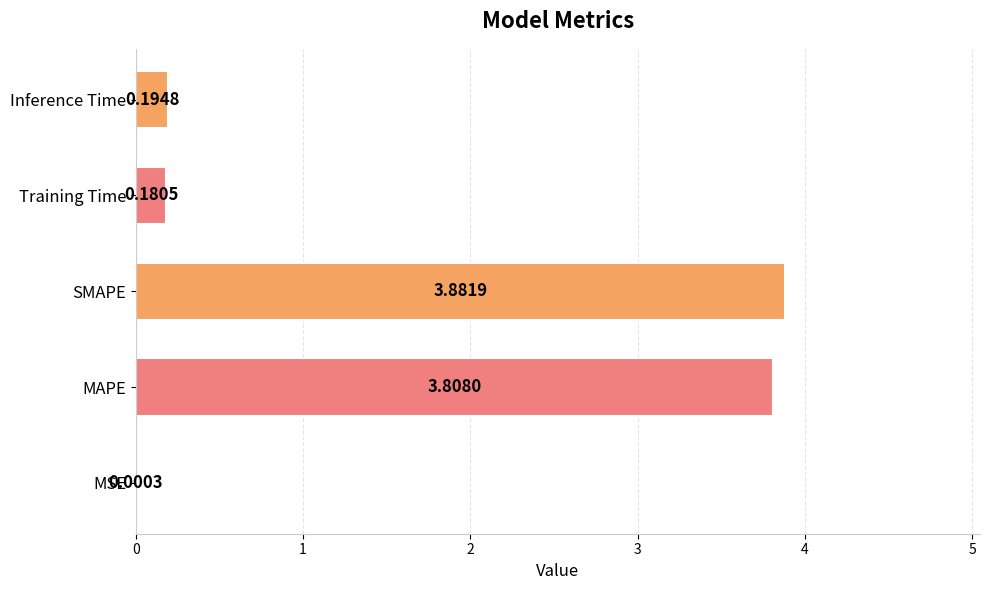

What is the change in value from MSE to MAPE?

+3.8